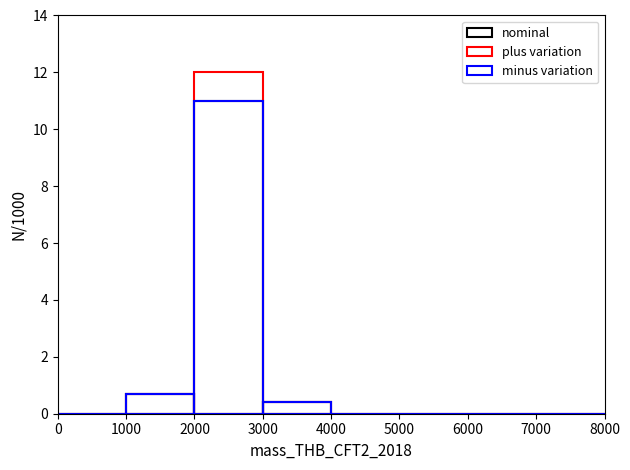

The plus variation series shows -3.9 at 6000. True or false?

False